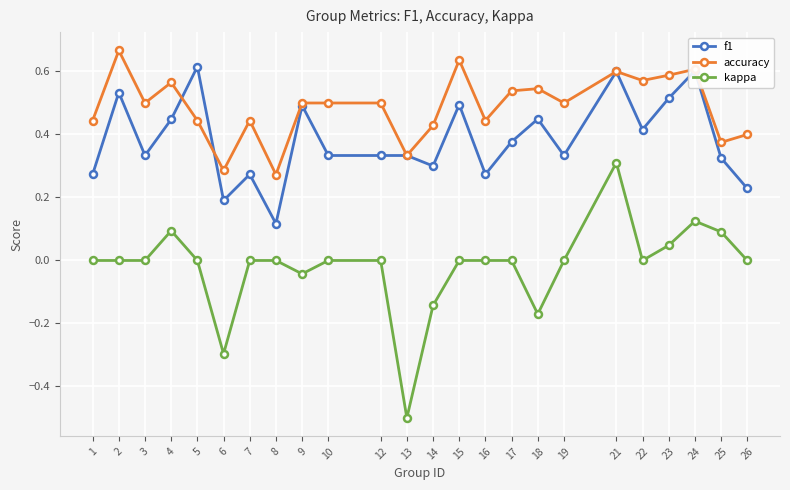

True or false: kappa and f1 intersect in this chart.

False